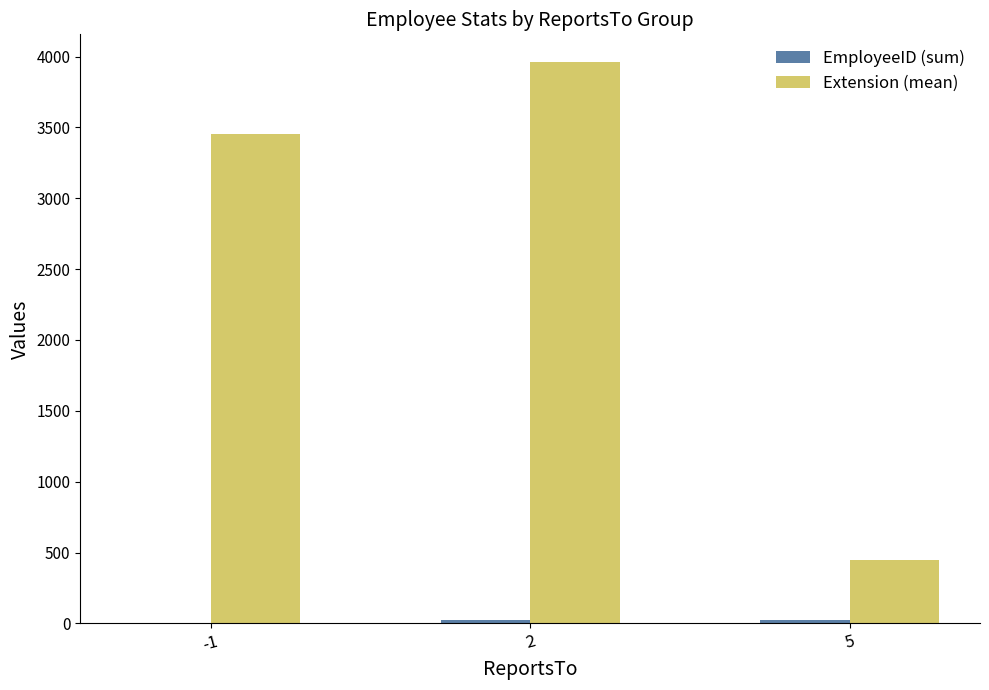

How many Extension (mean) values are between 448 and 3959?

3